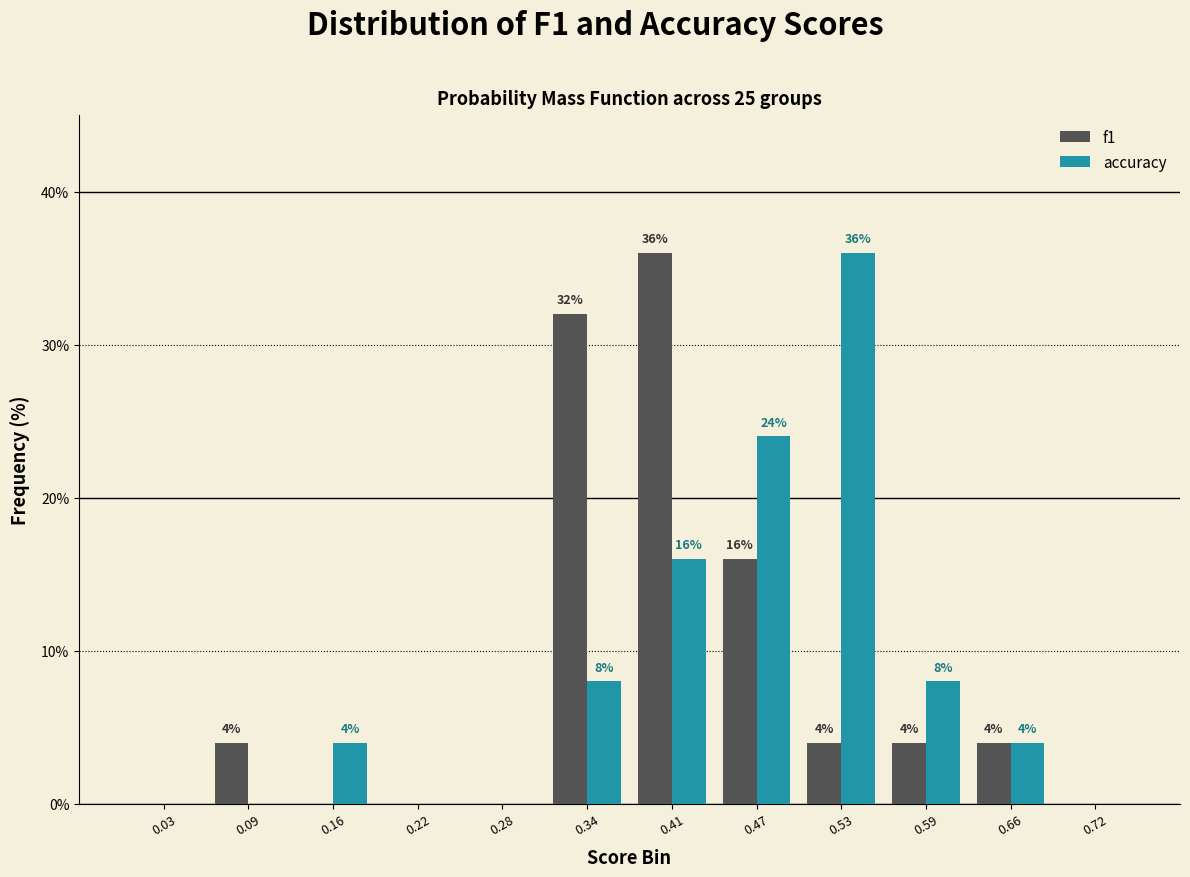

In the accuracy series, which range on the x-axis has the tallest bar?

0.50 to 0.56